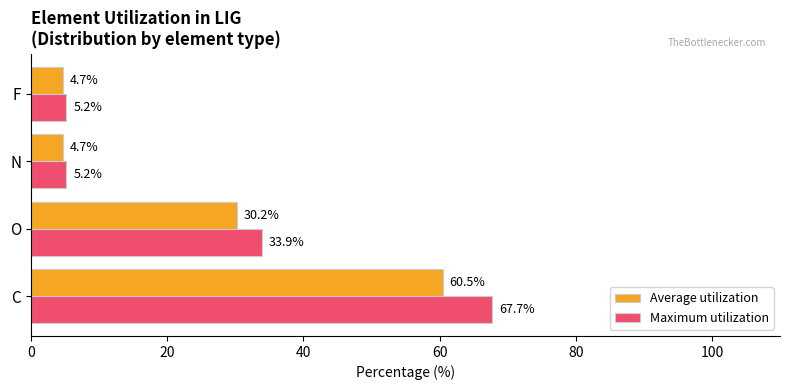

What is the sum of all Maximum utilization values?

112.0